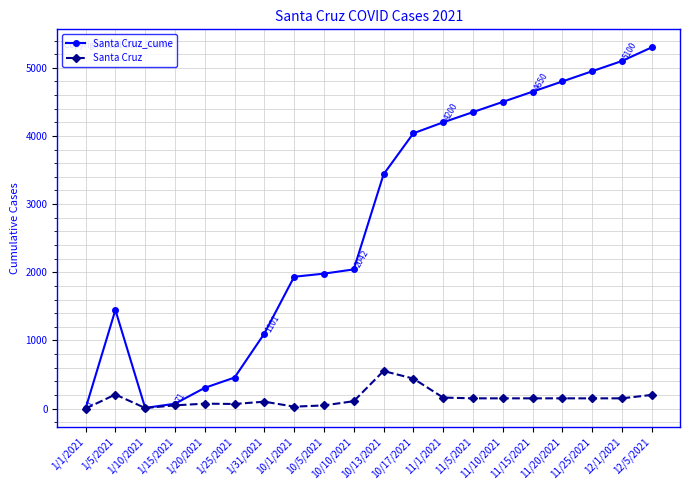

What is the maximum value for Santa Cruz_cume?

5300